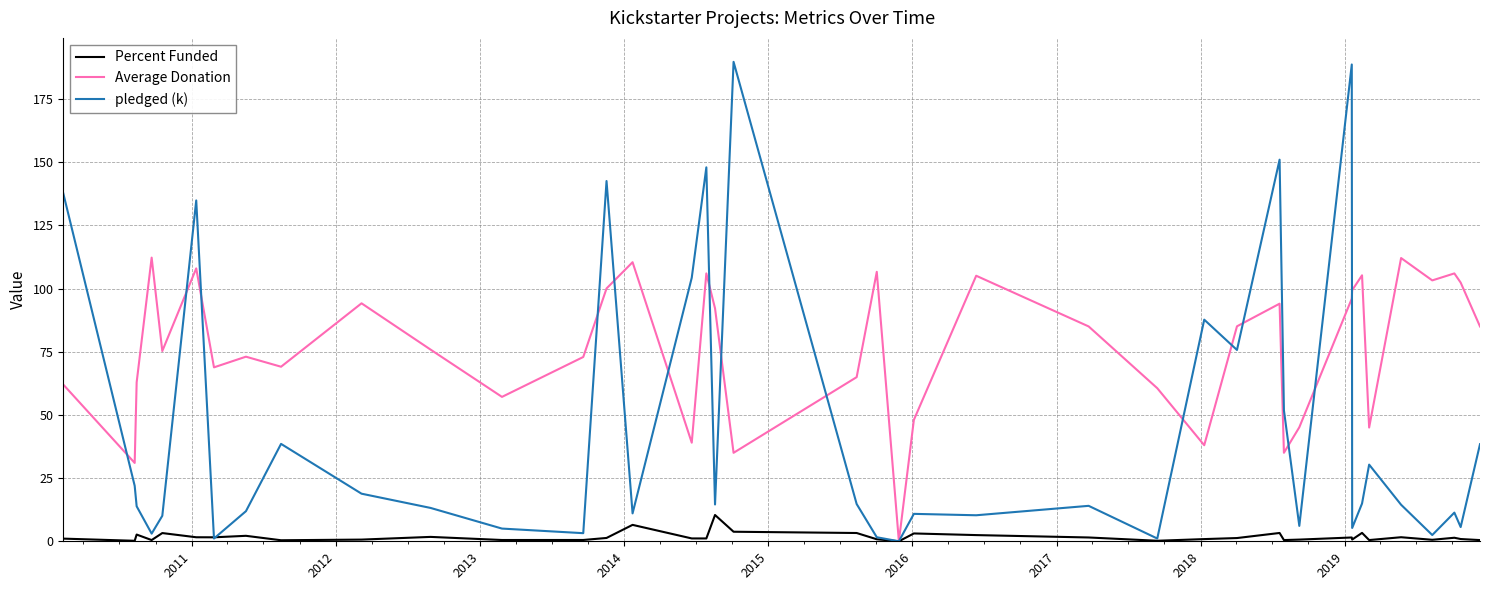

Rank the series by their maximum value, from lowest to highest.

Percent Funded, Average Donation, pledged (k)